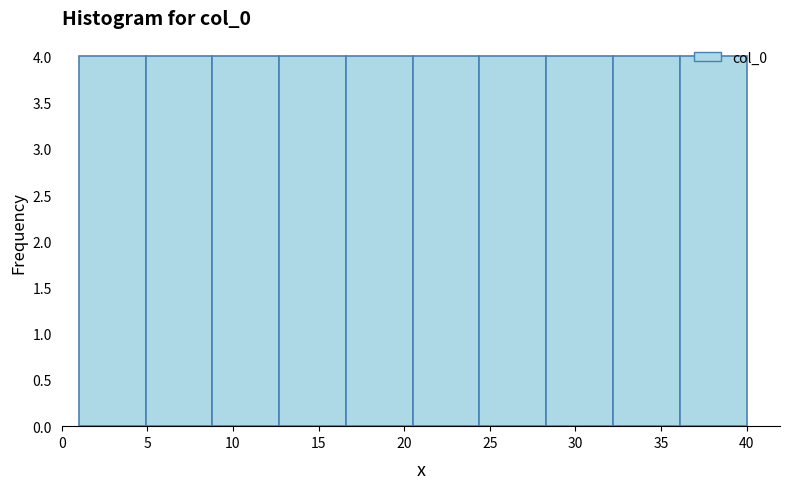

Reading left to right, transcribe this chart: for each bar, give the range it covers on the x-axis and its height. Neither the bar edges nor the heights are printed on the chart, so give them approximately, as read against the axes.

1.0 to 4.9: 4
4.9 to 8.8: 4
8.8 to 12.7: 4
12.7 to 16.6: 4
16.6 to 20.5: 4
20.5 to 24.4: 4
24.4 to 28.3: 4
28.3 to 32.2: 4
32.2 to 36.1: 4
36.1 to 40.0: 4